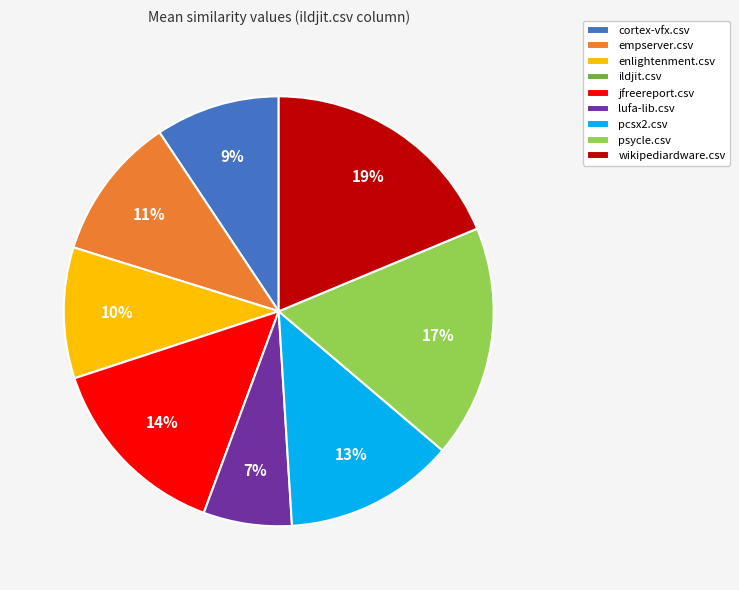

True or false: cortex-vfx.csv accounts for 1% of the total.

False